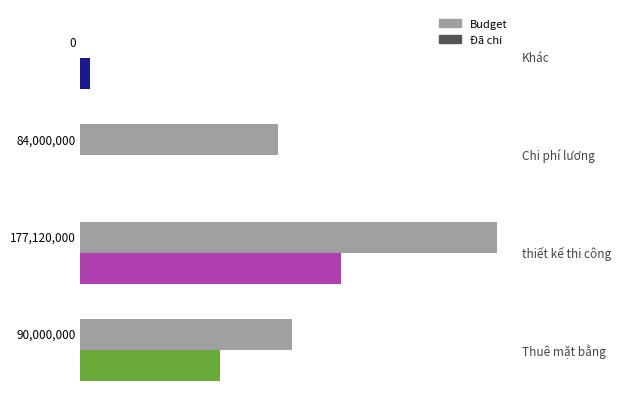

What is the maximum value shown in the chart?

177120000